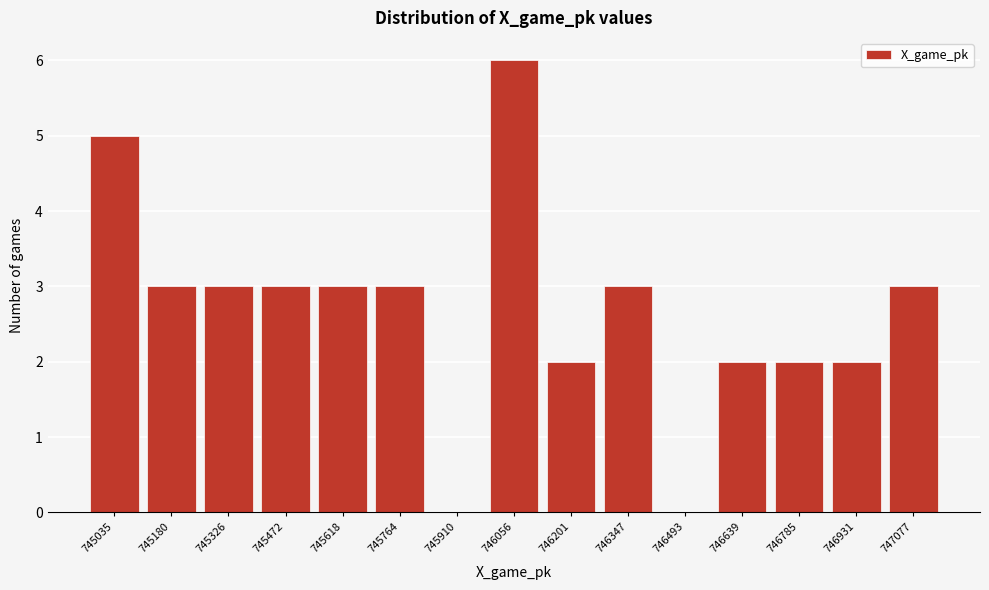

Reading left to right, transcribe all the data shown in this chart.

745035=5	745180=3	745326=3	745472=3	745618=3	745764=3	745910=0	746056=6	746201=2	746347=3	746493=0	746639=2	746785=2	746931=2	747077=3